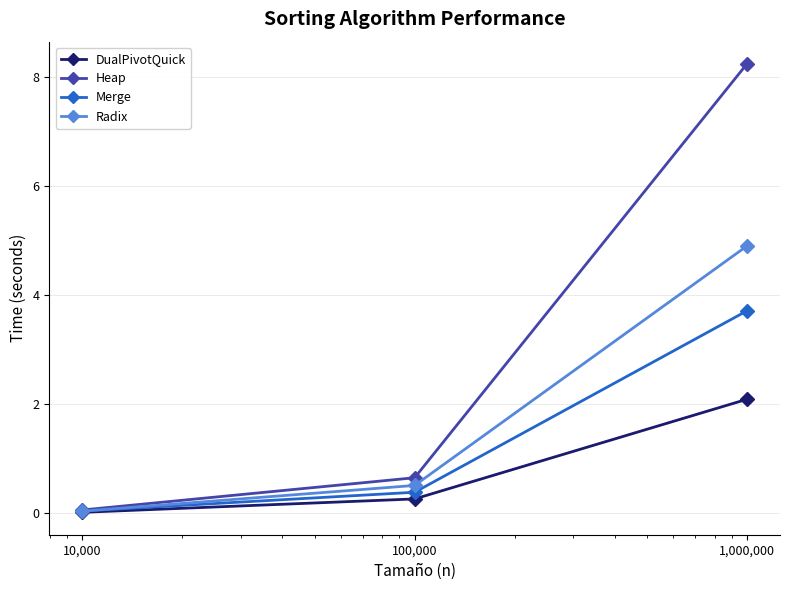

Rank the series by their average value, from lowest to highest.

DualPivotQuick, Merge, Radix, Heap